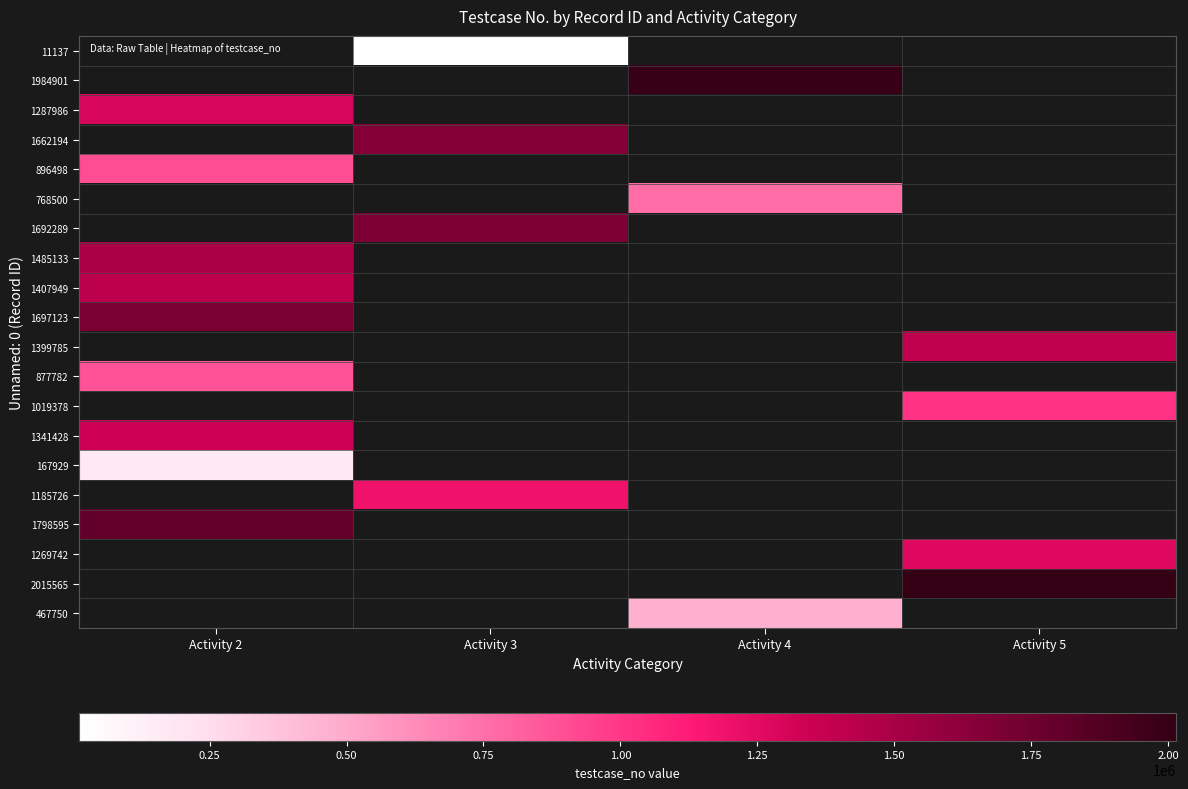

What is the smallest value displayed?

11138.0